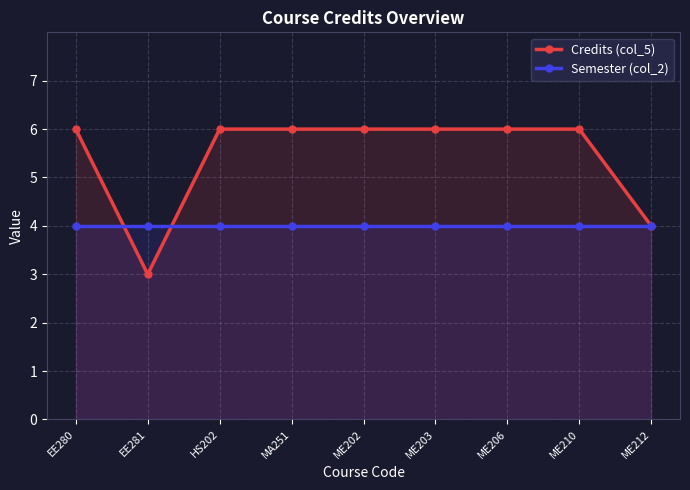

Count the Credits (col_5) values in the range 6 to 7.

7